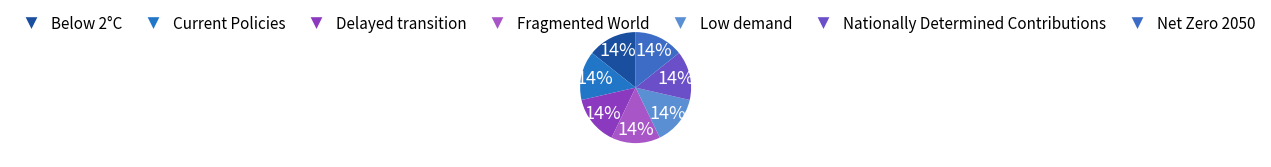

To the nearest percent, what portion does Delayed transition represent?

14%